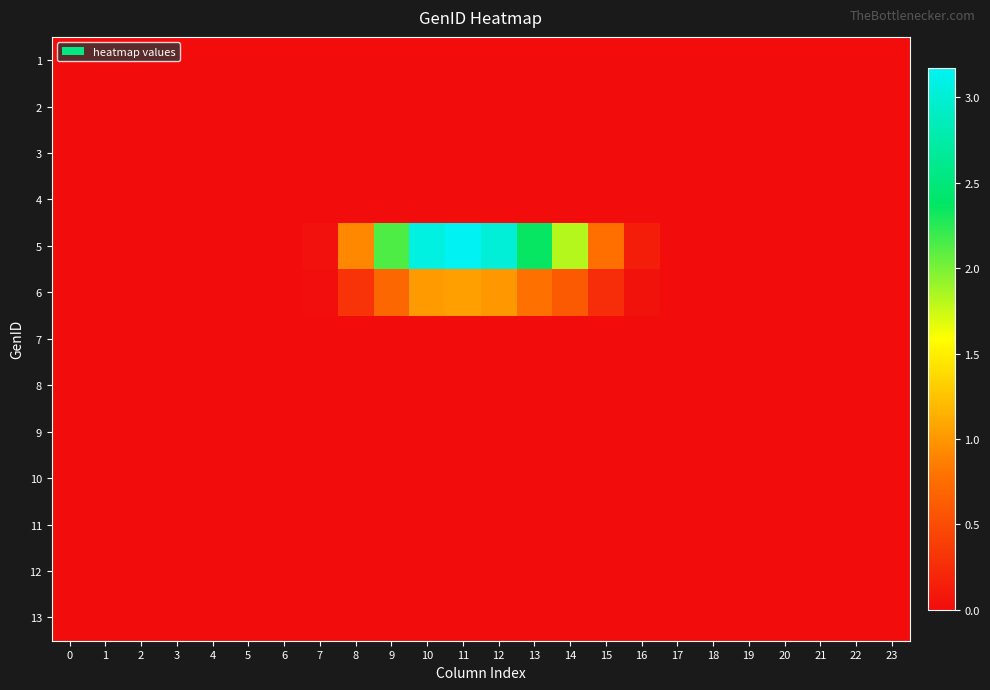

Reading left to right, transcribe all the data shown in this chart.

1: 0=0.0	1=0.0	2=0.0	3=0.0	4=0.0	5=0.0	6=0.0	7=0.0	8=0.0	9=0.0	10=0.0	11=0.0	12=0.0	13=0.0	14=0.0	15=0.0	16=0.0	17=0.0	18=0.0	19=0.0	20=0.0	21=0.0	22=0.0	23=0.0
2: 0=0.0	1=0.0	2=0.0	3=0.0	4=0.0	5=0.0	6=0.0	7=0.0	8=0.0	9=0.0	10=0.0	11=0.0	12=0.0	13=0.0	14=0.0	15=0.0	16=0.0	17=0.0	18=0.0	19=0.0	20=0.0	21=0.0	22=0.0	23=0.0
3: 0=0.0	1=0.0	2=0.0	3=0.0	4=0.0	5=0.0	6=0.0	7=0.0	8=0.0	9=0.0	10=0.0	11=0.0	12=0.0	13=0.0	14=0.0	15=0.0	16=0.0	17=0.0	18=0.0	19=0.0	20=0.0	21=0.0	22=0.0	23=0.0
4: 0=0.0	1=0.0	2=0.0	3=0.0	4=0.0	5=0.0	6=0.0	7=0.0	8=0.0	9=0.0	10=0.0	11=0.0	12=0.0	13=0.0	14=0.0	15=0.0	16=0.0	17=0.0	18=0.0	19=0.0	20=0.0	21=0.0	22=0.0	23=0.0
5: 0=0.0	1=0.0	2=0.0	3=0.0	4=0.0	5=0.0	6=0.0	7=0.0	8=0.9	9=2.1	10=3.1	11=3.2	12=3.0	13=2.4	14=1.8	15=0.8	16=0.1	17=0.0	18=0.0	19=0.0	20=0.0	21=0.0	22=0.0	23=0.0
6: 0=0.0	1=0.0	2=0.0	3=0.0	4=0.0	5=0.0	6=0.0	7=0.0	8=0.3	9=0.7	10=1.0	11=1.1	12=1.0	13=0.8	14=0.6	15=0.3	16=0.0	17=0.0	18=0.0	19=0.0	20=0.0	21=0.0	22=0.0	23=0.0
7: 0=0.0	1=0.0	2=0.0	3=0.0	4=0.0	5=0.0	6=0.0	7=0.0	8=0.0	9=0.0	10=0.0	11=0.0	12=0.0	13=0.0	14=0.0	15=0.0	16=0.0	17=0.0	18=0.0	19=0.0	20=0.0	21=0.0	22=0.0	23=0.0
8: 0=0.0	1=0.0	2=0.0	3=0.0	4=0.0	5=0.0	6=0.0	7=0.0	8=0.0	9=0.0	10=0.0	11=0.0	12=0.0	13=0.0	14=0.0	15=0.0	16=0.0	17=0.0	18=0.0	19=0.0	20=0.0	21=0.0	22=0.0	23=0.0
9: 0=0.0	1=0.0	2=0.0	3=0.0	4=0.0	5=0.0	6=0.0	7=0.0	8=0.0	9=0.0	10=0.0	11=0.0	12=0.0	13=0.0	14=0.0	15=0.0	16=0.0	17=0.0	18=0.0	19=0.0	20=0.0	21=0.0	22=0.0	23=0.0
10: 0=0.0	1=0.0	2=0.0	3=0.0	4=0.0	5=0.0	6=0.0	7=0.0	8=0.0	9=0.0	10=0.0	11=0.0	12=0.0	13=0.0	14=0.0	15=0.0	16=0.0	17=0.0	18=0.0	19=0.0	20=0.0	21=0.0	22=0.0	23=0.0
11: 0=0.0	1=0.0	2=0.0	3=0.0	4=0.0	5=0.0	6=0.0	7=0.0	8=0.0	9=0.0	10=0.0	11=0.0	12=0.0	13=0.0	14=0.0	15=0.0	16=0.0	17=0.0	18=0.0	19=0.0	20=0.0	21=0.0	22=0.0	23=0.0
12: 0=0.0	1=0.0	2=0.0	3=0.0	4=0.0	5=0.0	6=0.0	7=0.0	8=0.0	9=0.0	10=0.0	11=0.0	12=0.0	13=0.0	14=0.0	15=0.0	16=0.0	17=0.0	18=0.0	19=0.0	20=0.0	21=0.0	22=0.0	23=0.0
13: 0=0.0	1=0.0	2=0.0	3=0.0	4=0.0	5=0.0	6=0.0	7=0.0	8=0.0	9=0.0	10=0.0	11=0.0	12=0.0	13=0.0	14=0.0	15=0.0	16=0.0	17=0.0	18=0.0	19=0.0	20=0.0	21=0.0	22=0.0	23=0.0